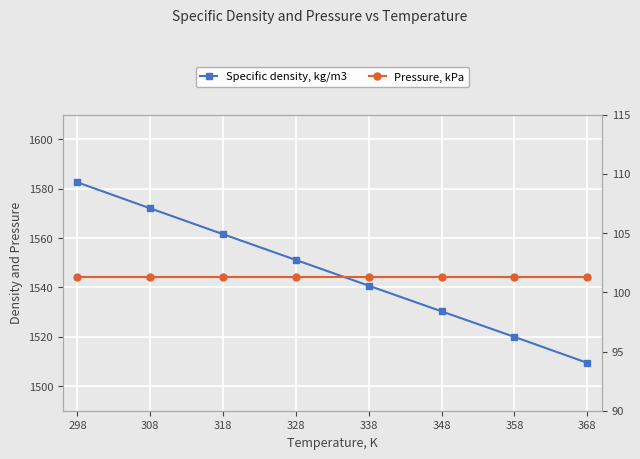

True or false: Specific density, kg/m3 has a value of 1561.6 at 318.

True